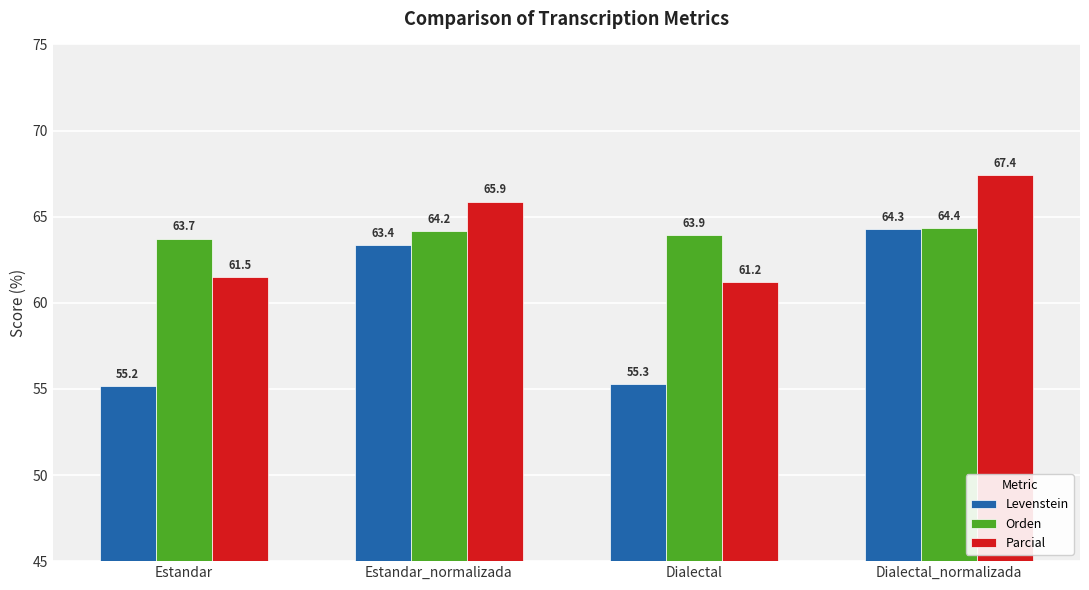

The value of Levenstein at Dialectal is 55.3. True or false?

True